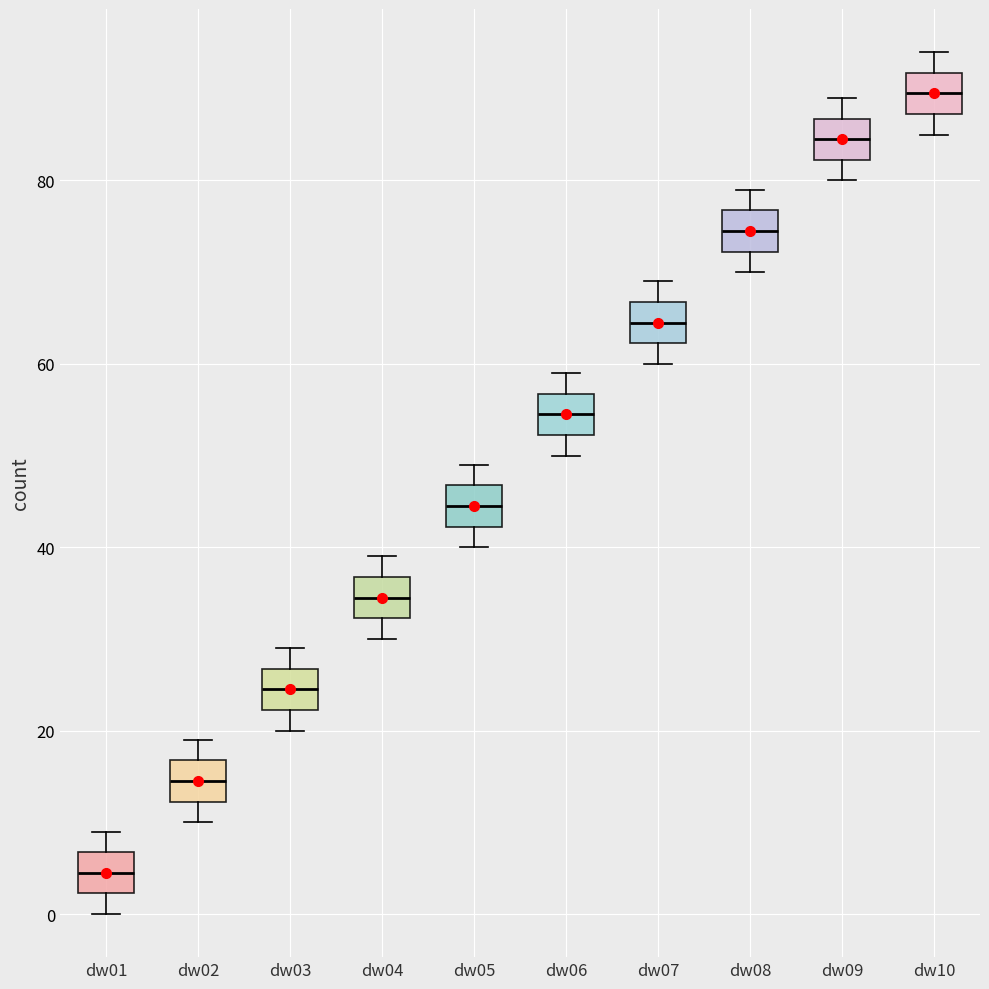

Which box's median line is the highest?

dw10